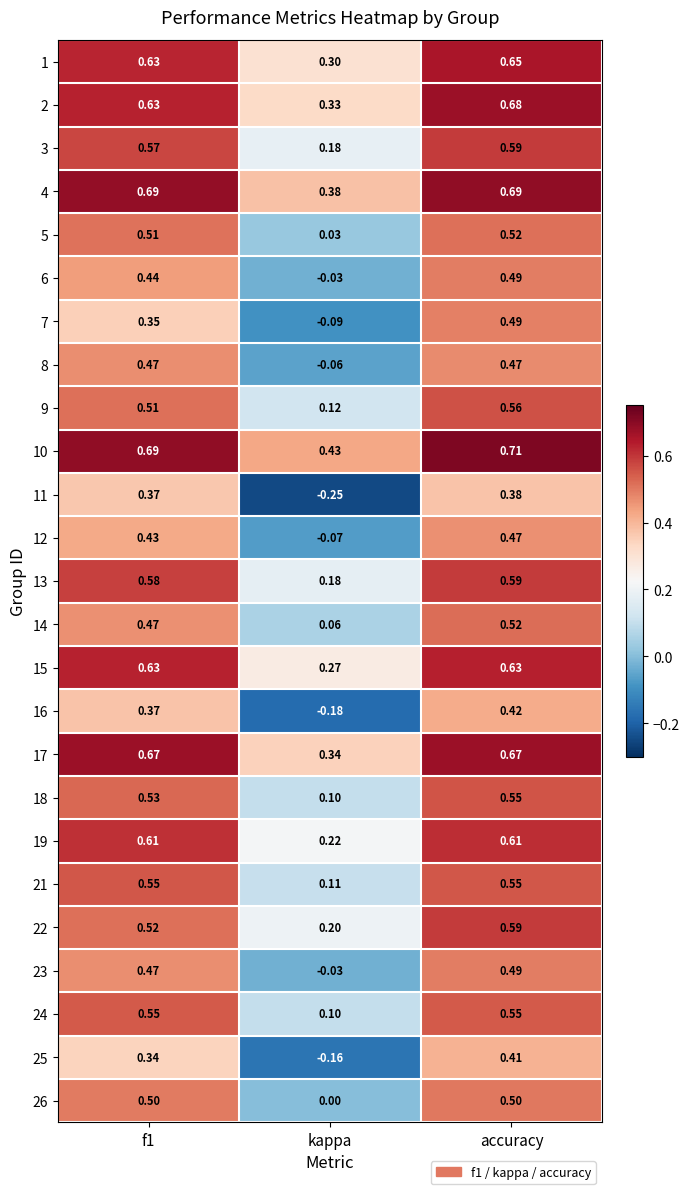

Which category has the highest value across all series?

accuracy